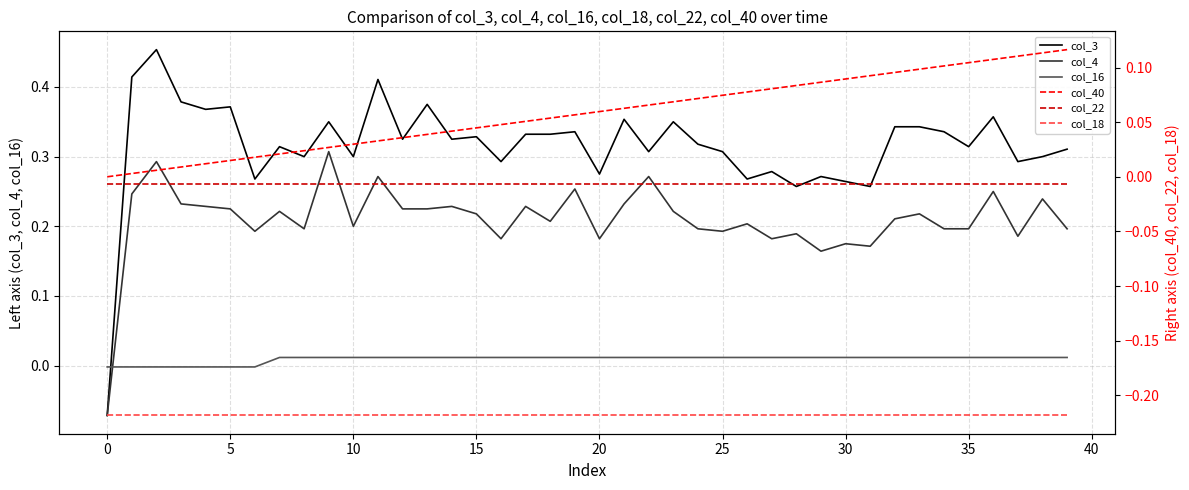

Count the number of data series in this chart.

6